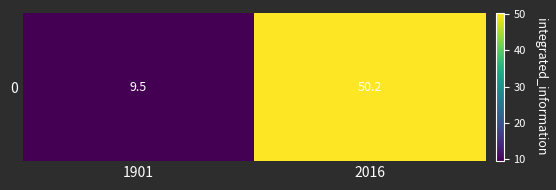

Approximately how many times larger is the value at 2016 compared to 1901?

5.3